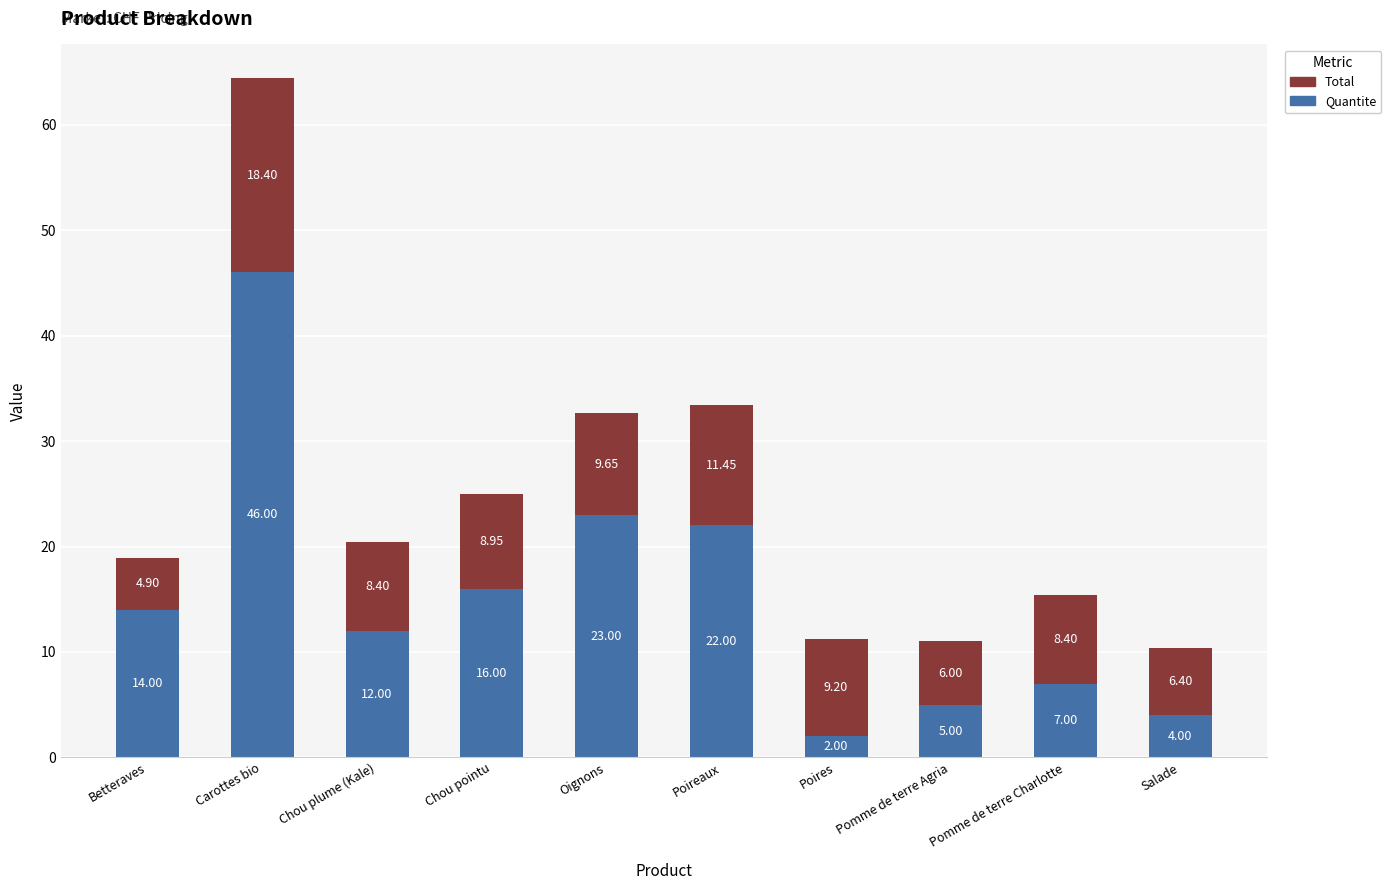

What is the total value across all series at Chou plume (Kale)?

20.4